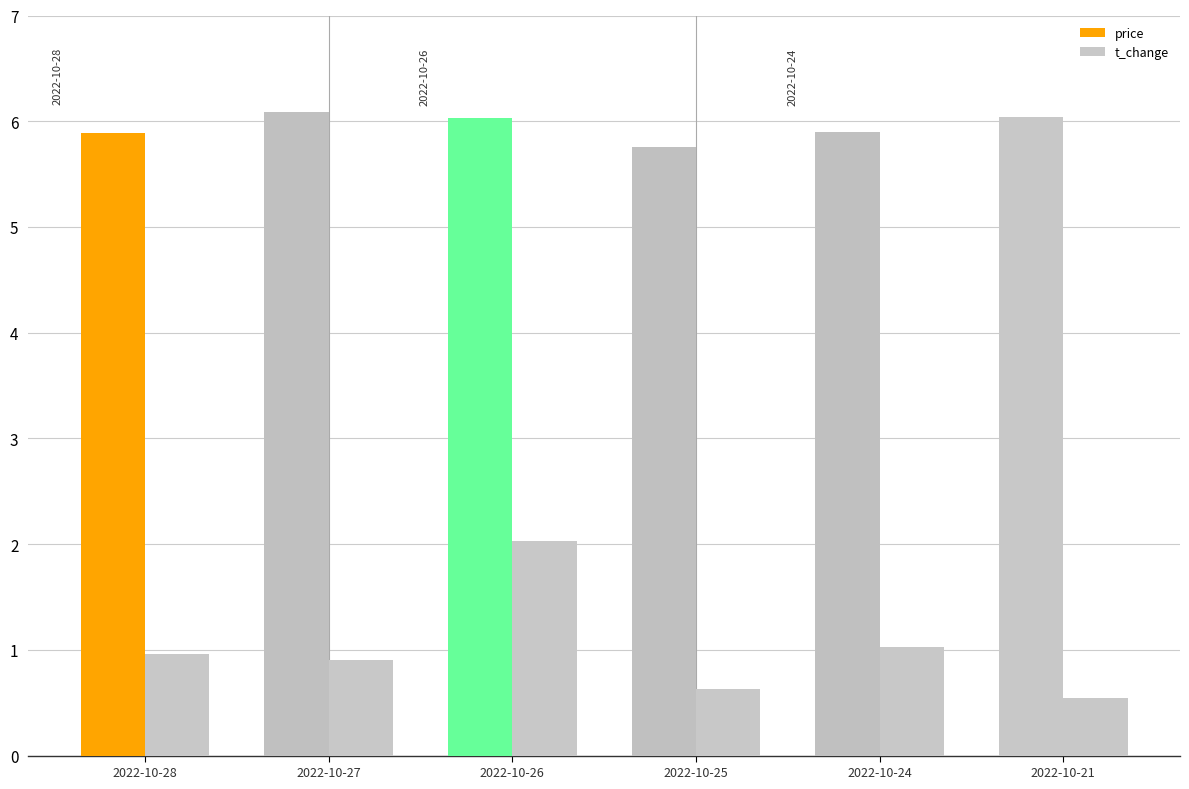

How many groups of bars are there?

6